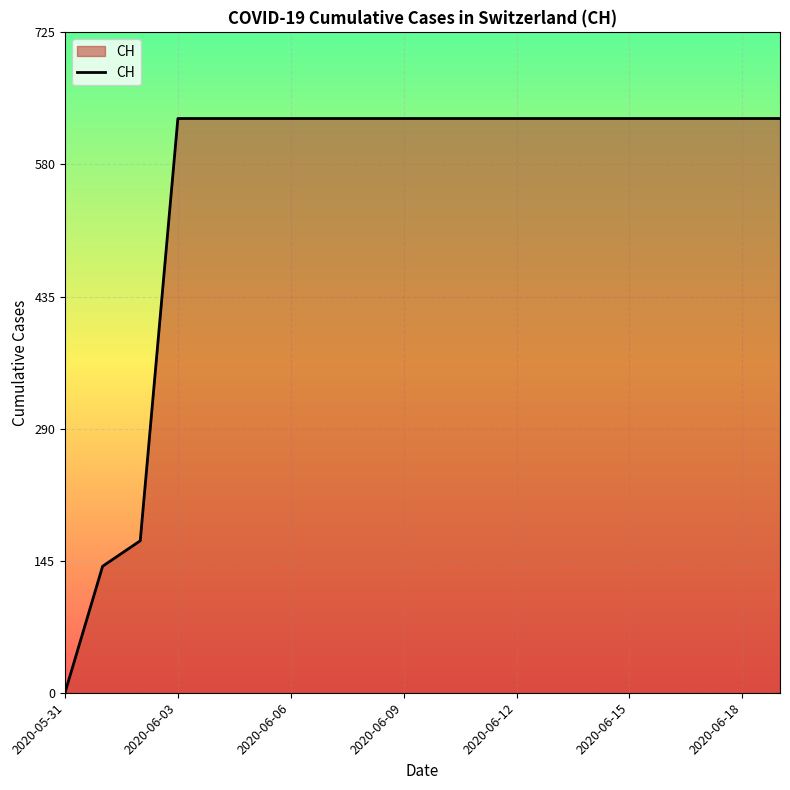

What is the greatest value displayed?

631